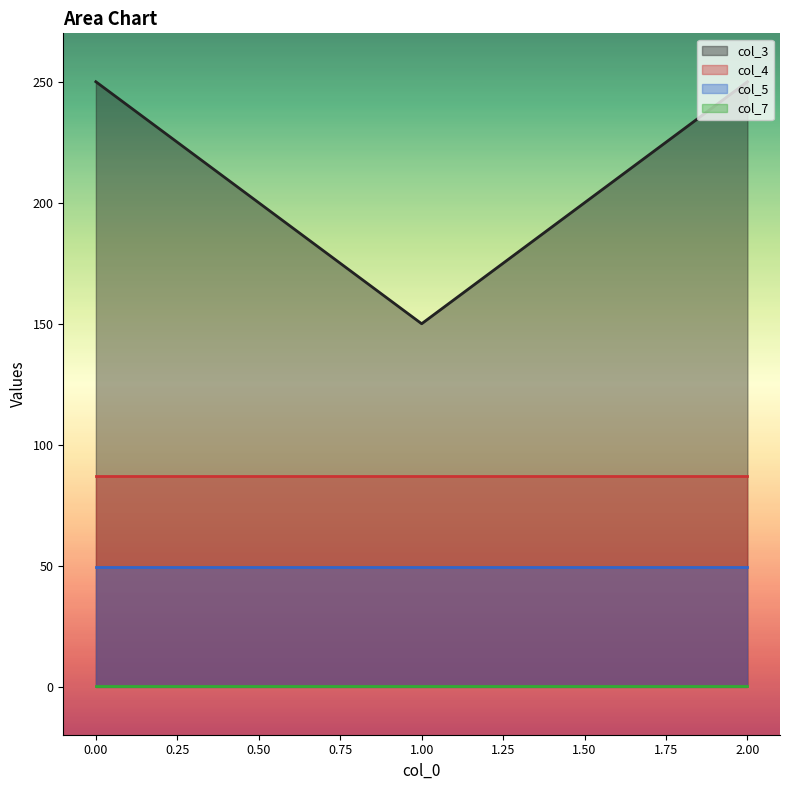

What is the label of the 2nd point from the right?

1.0